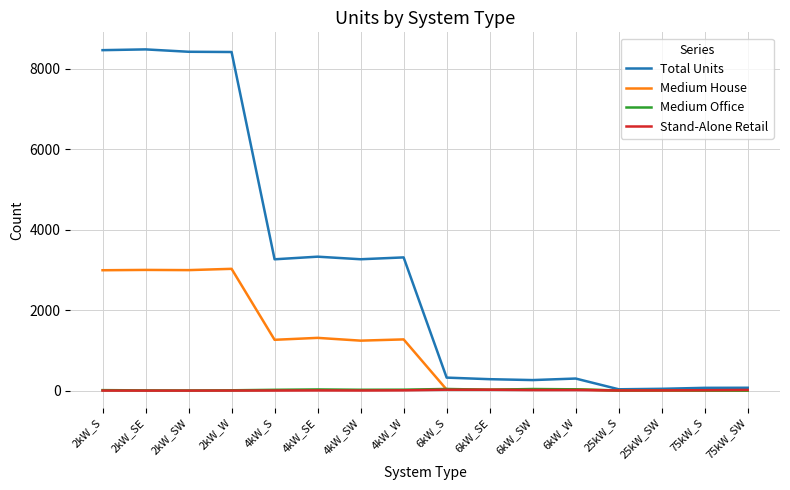

The value of Stand-Alone Retail at 2kW_SW is 0. True or false?

True